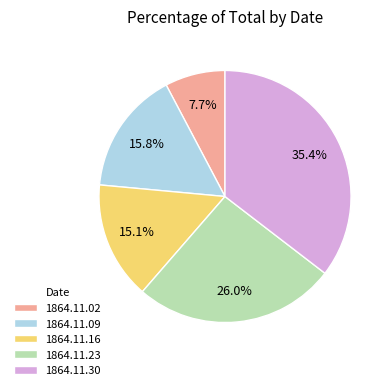

Between 1864.11.16 and 1864.11.09, which is larger?

1864.11.09